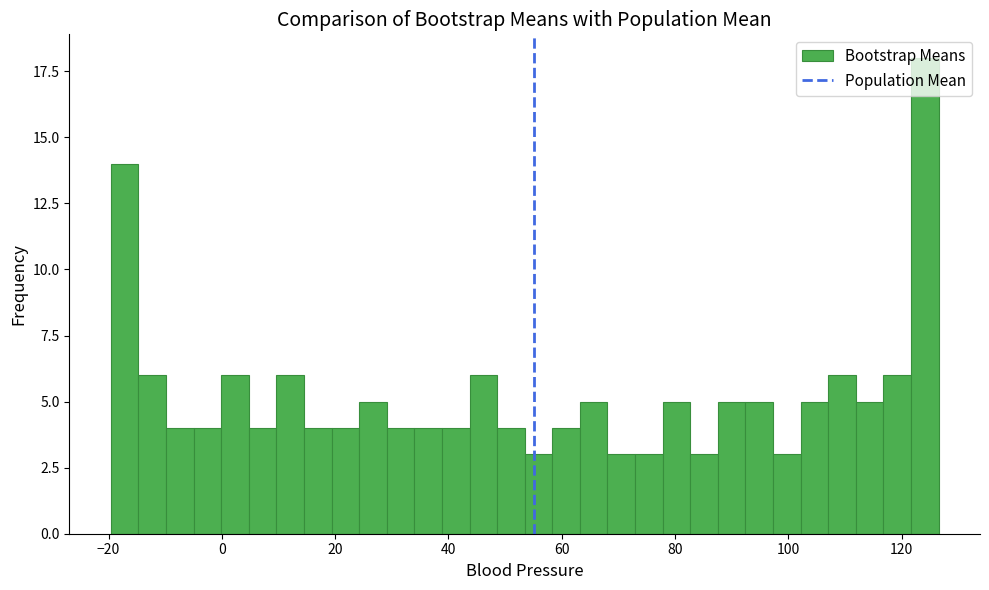

Around what value on the x-axis is the tallest bar? Give the approximate position of its centre, as read against the axis.

124